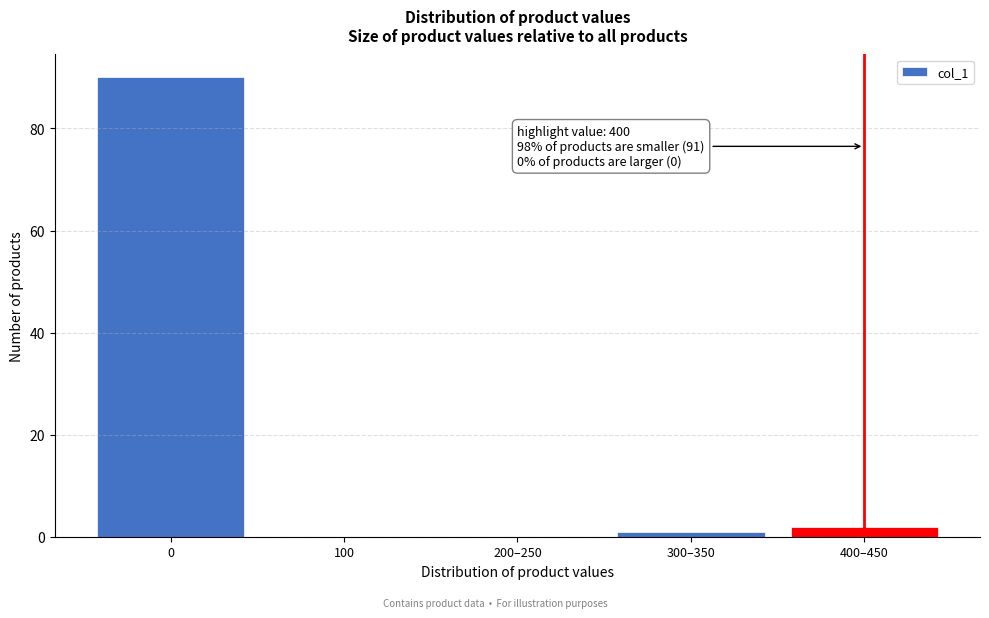

Reading left to right, what are all the values shown in this chart?

0=90	100=0	200–250=0	300–350=1	400–450=2